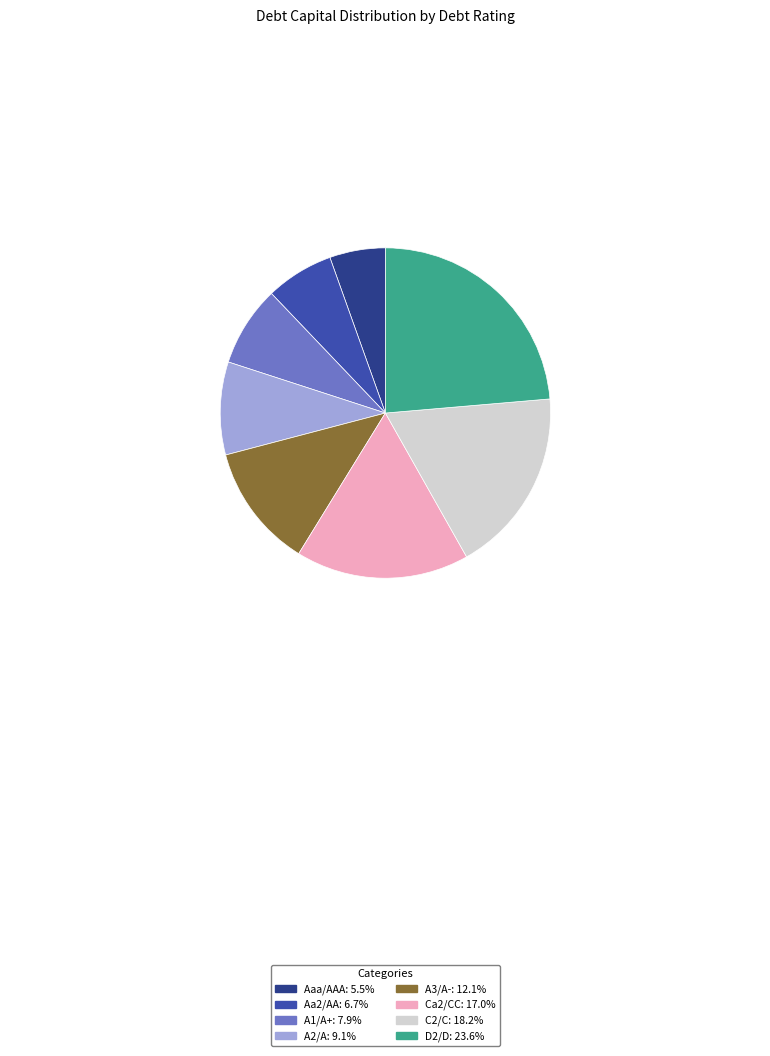

Is there any slice that represents more than half of the pie?

No